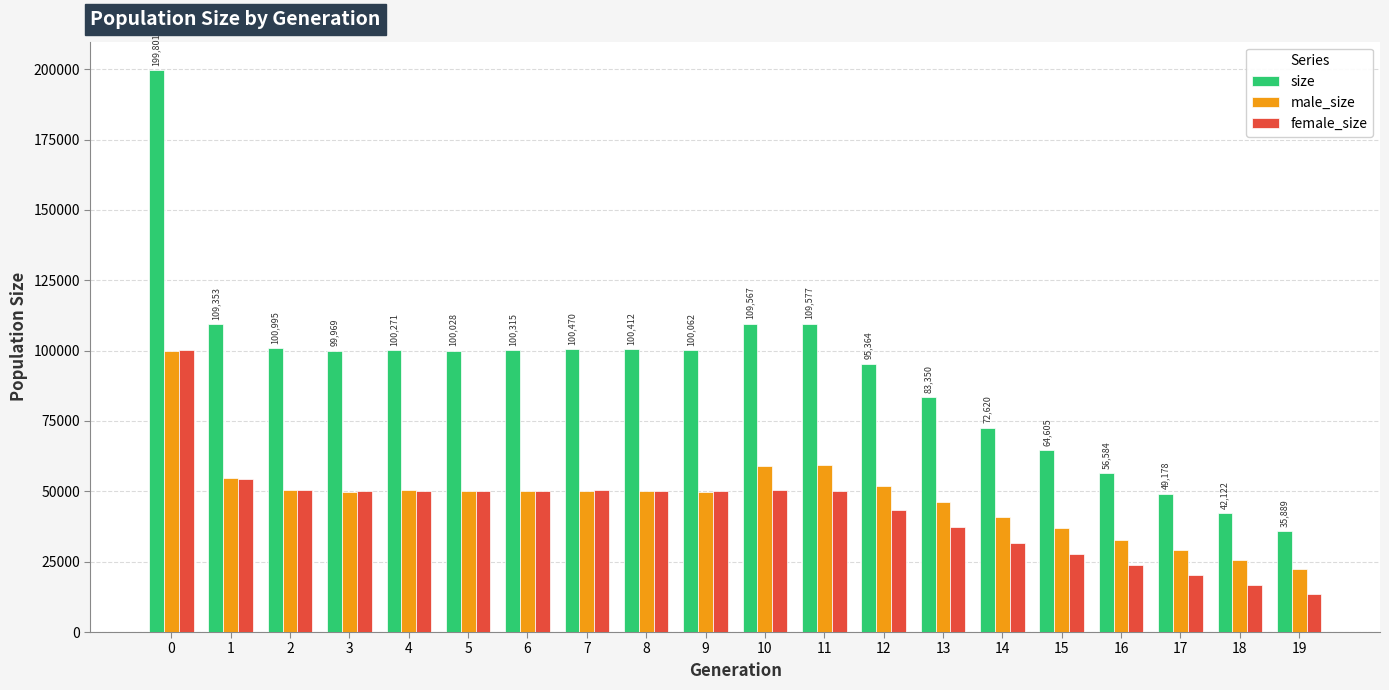

What is the value of the female_size bar at the 5th from the left?

49940